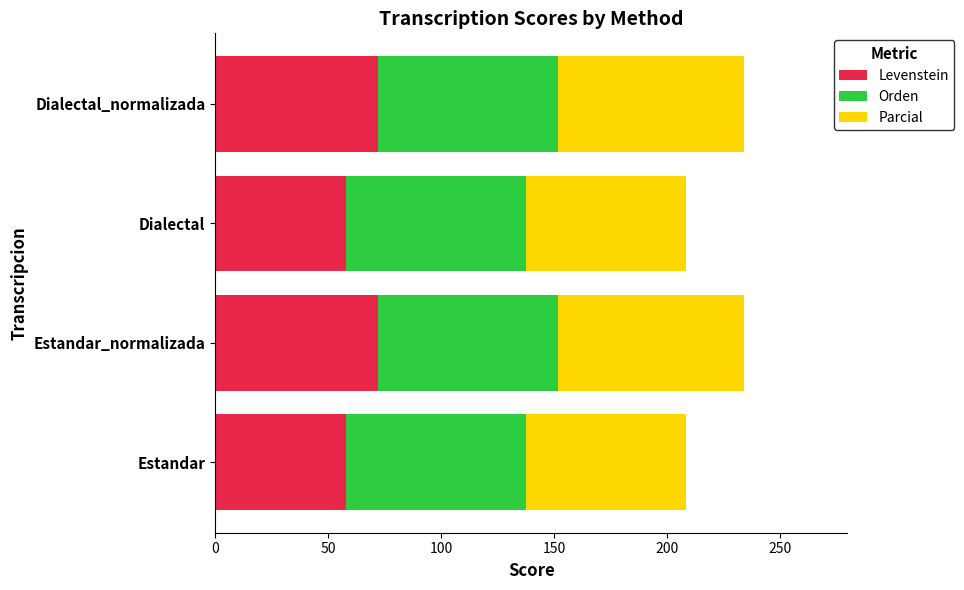

The Levenstein series shows 71.9 at Dialectal_normalizada. True or false?

True